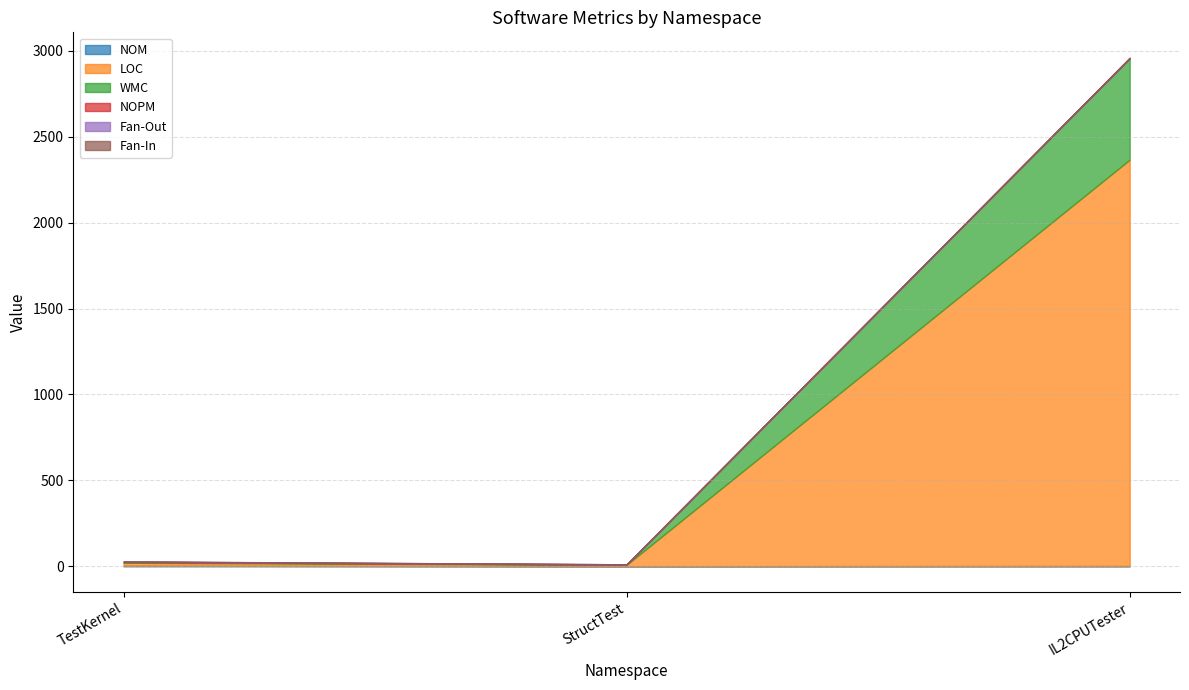

What is the label of the 1st point from the right?

IL2CPUTester